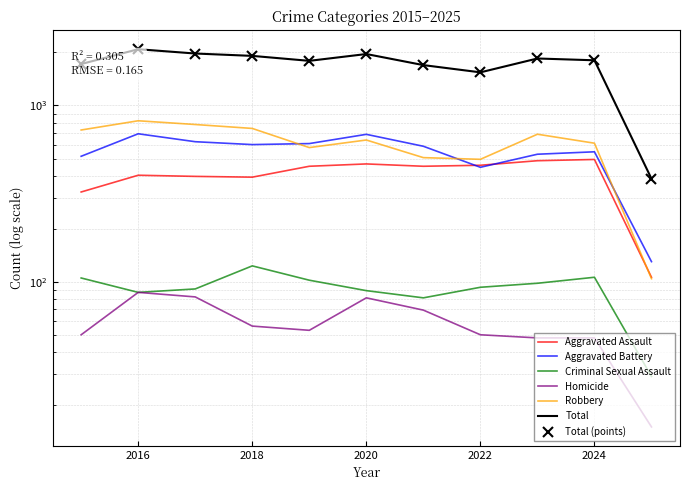

How many interior local valleys does the Total series have?

2